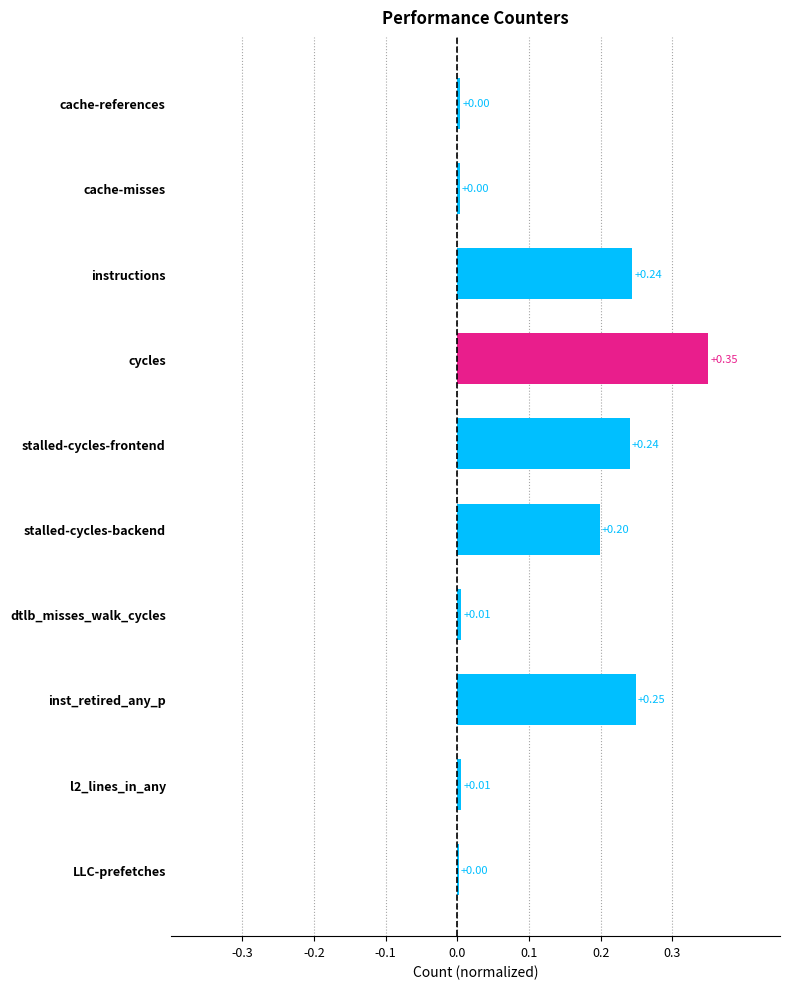

What is the sum of the values at stalled-cycles-backend and inst_retired_any_p?

0.4